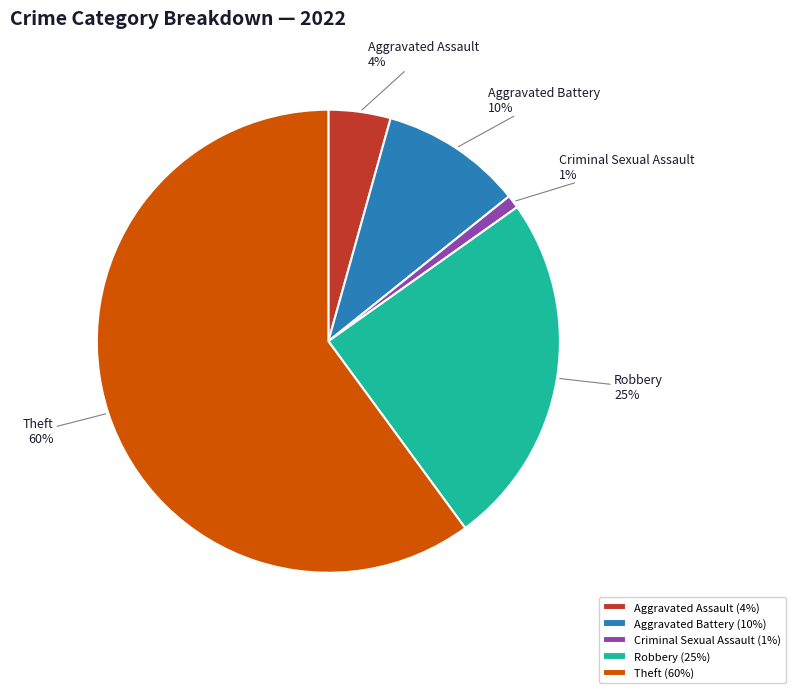

Is it true that Criminal Sexual Assault is 1% of the pie?

True